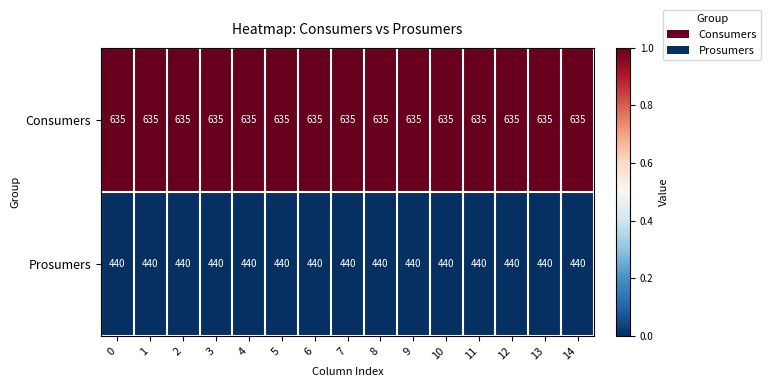

Is the value of Consumers at 10 greater than the value of Prosumers at 8?

Yes